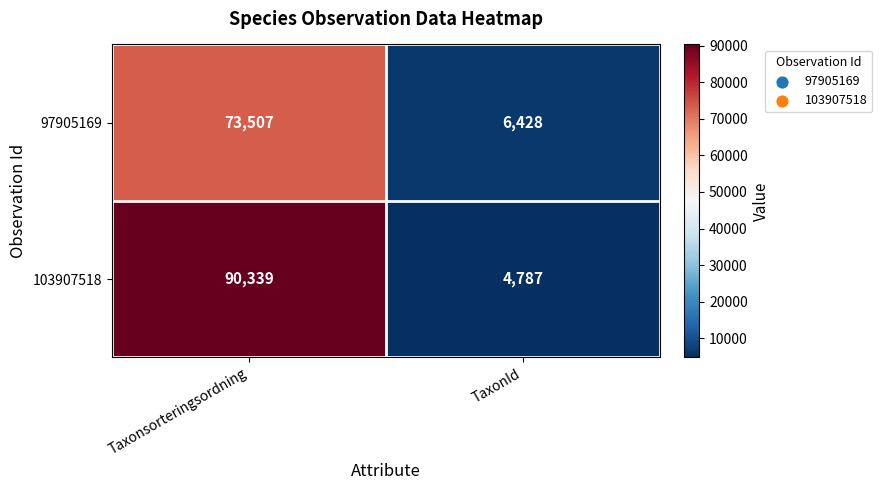

Reading left to right, transcribe all the data shown in this chart.

97905169: Taxonsorteringsordning=73507	TaxonId=6428
103907518: Taxonsorteringsordning=90339	TaxonId=4787